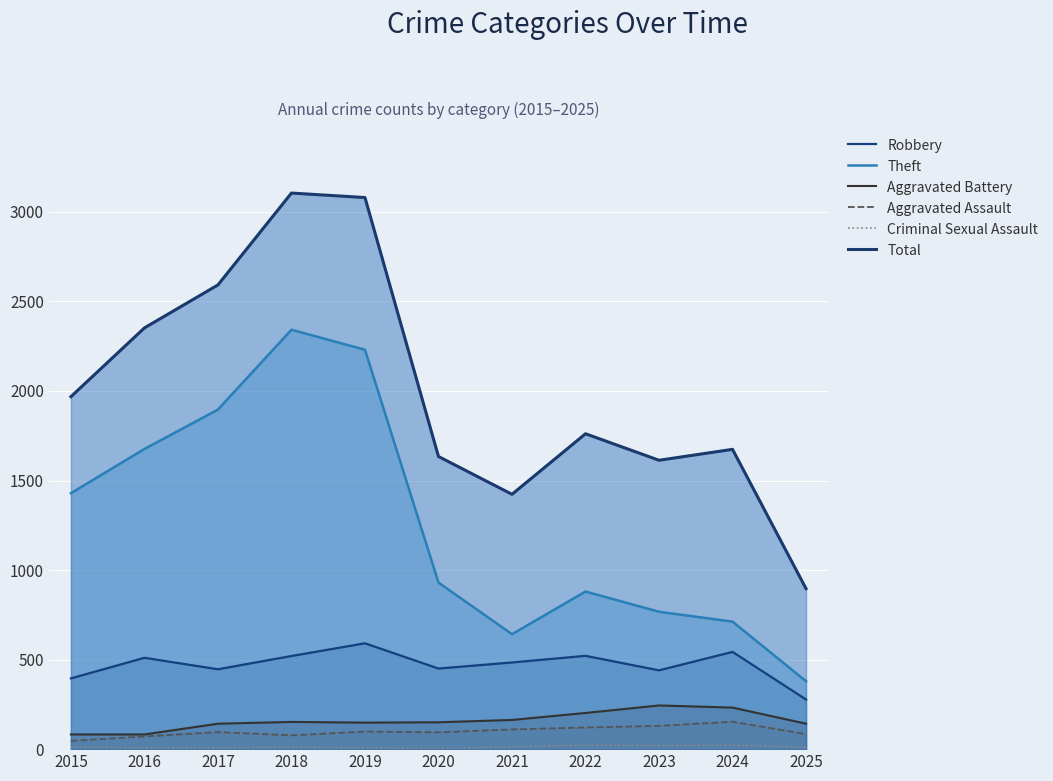

Is it true that Total equals 3628 at 2017?

False